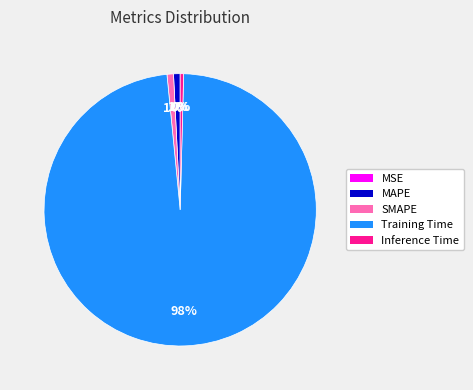

Do MAPE and SMAPE together represent more than half of the pie?

No